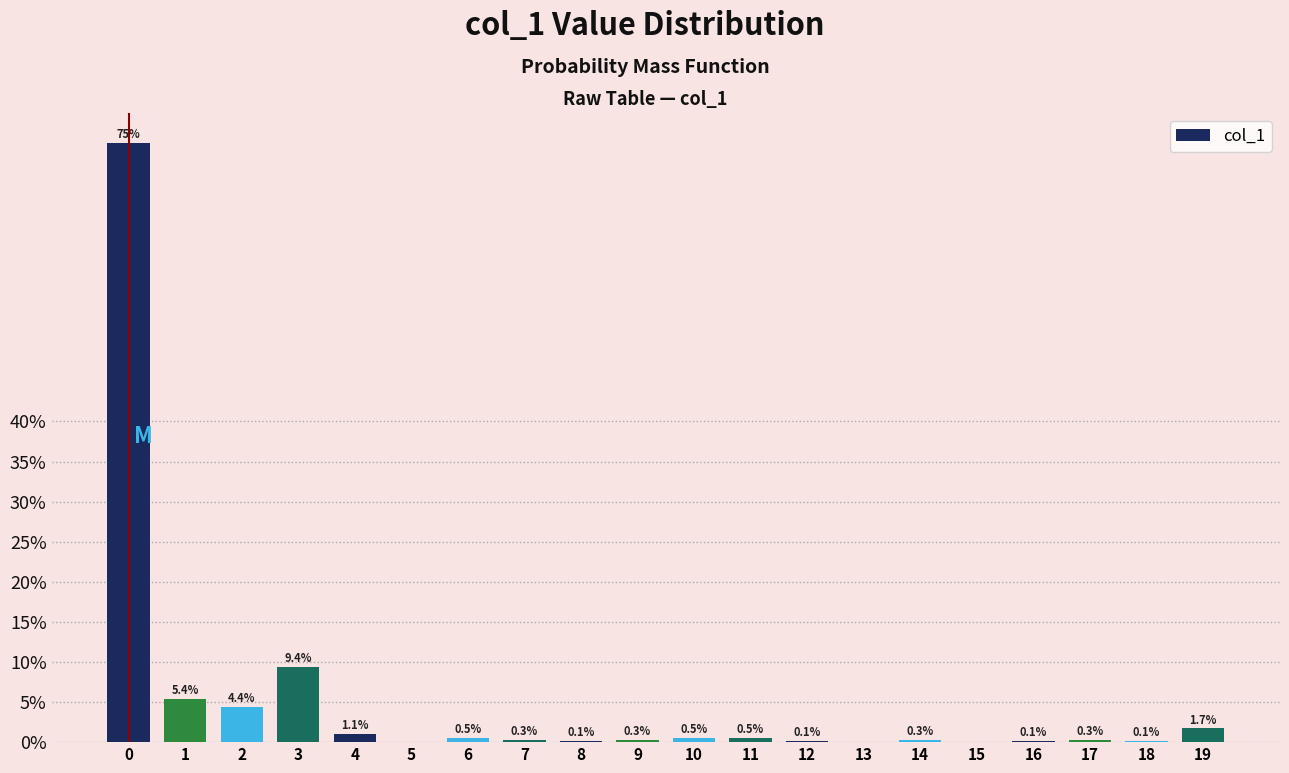

Are the bars horizontal?

No